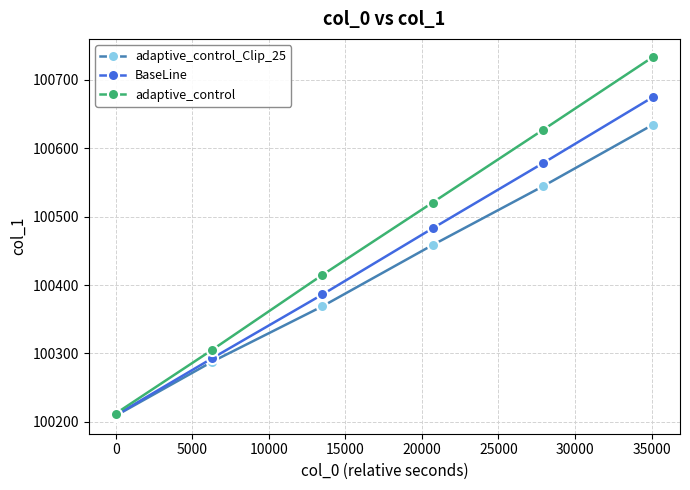

List the series in order of their peak value, lowest first.

adaptive_control_Clip_25, BaseLine, adaptive_control